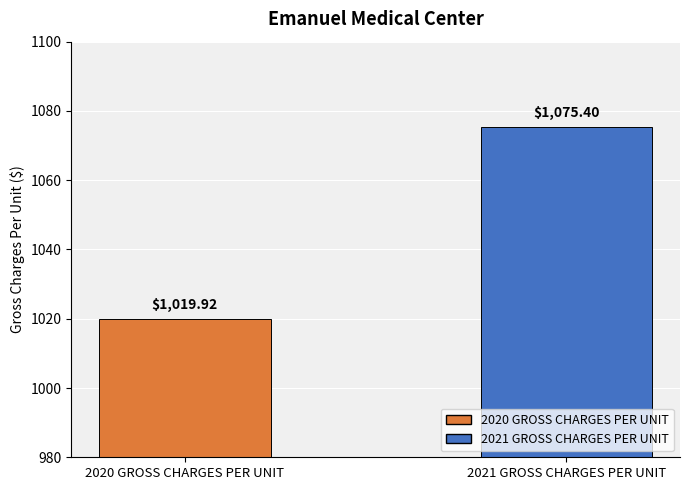

How many data points are less than 1075?

1